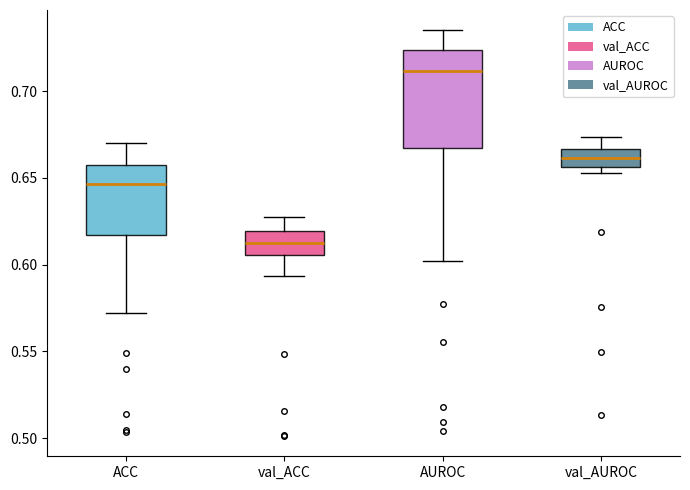

Reading left to right, transcribe this box plot: for each box, give where its median line is, the range the box spans, and where its two whiskers end, as read against the y-axis. The values are not printed on the chart, so give them approximately, as read against the axis.

ACC: median 0.645, box 0.615 to 0.655, whiskers 0.570 to 0.670
val_ACC: median 0.615, box 0.605 to 0.620, whiskers 0.595 to 0.630
AUROC: median 0.710, box 0.665 to 0.725, whiskers 0.600 to 0.735
val_AUROC: median 0.660, box 0.655 to 0.665, whiskers 0.655 (just below the box's lower edge) to 0.675